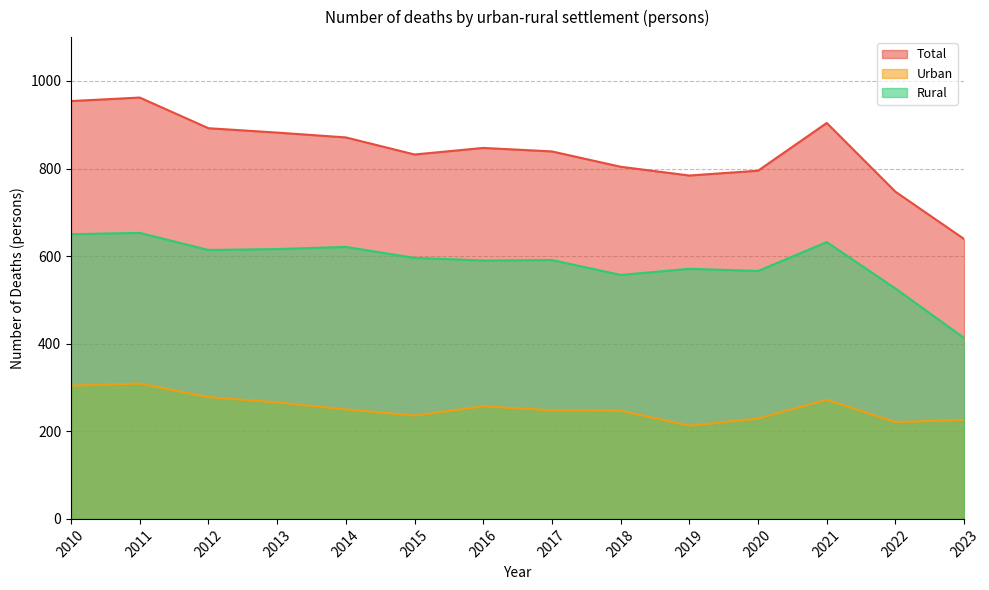

In Total, how many points are higher than both neighbors (excluding endpoints)?

3